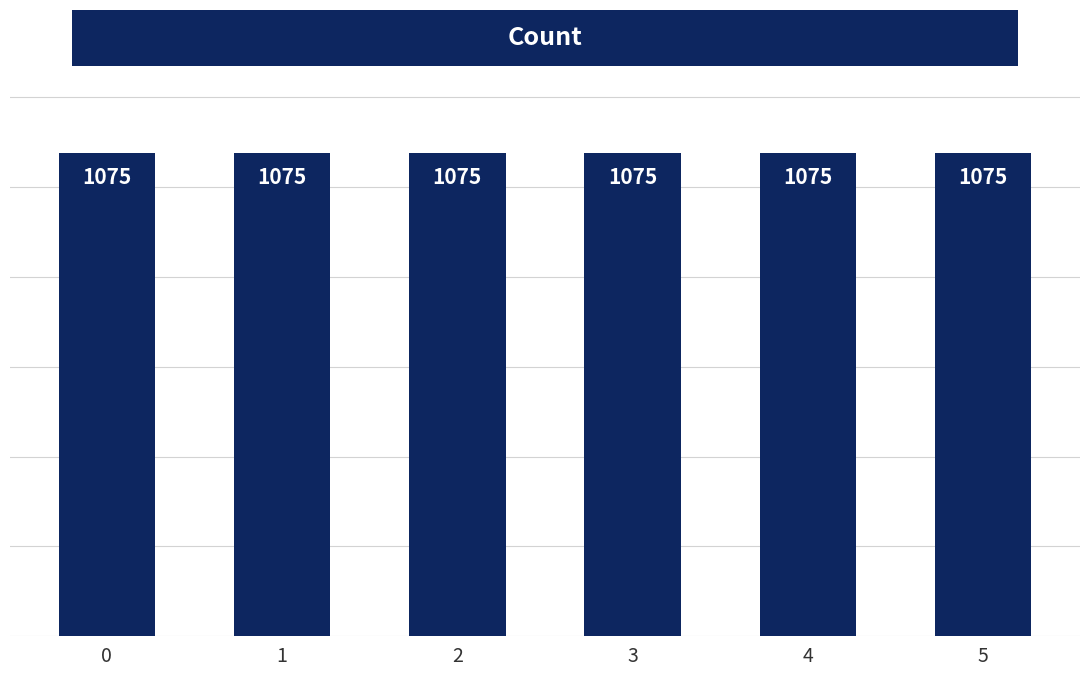

The Consumers series shows 214 at 1. True or false?

False